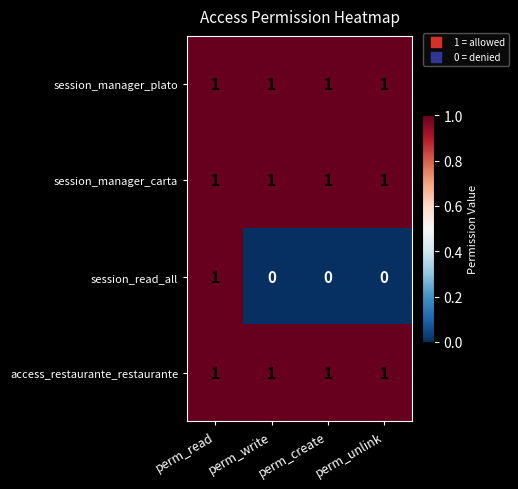

What is the sum of all access_restaurante_restaurante values?

4